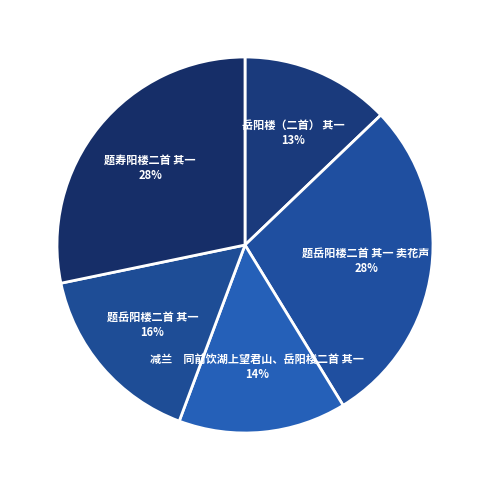

Which category has the smallest portion of the pie?

岳阳楼（二首） 其一